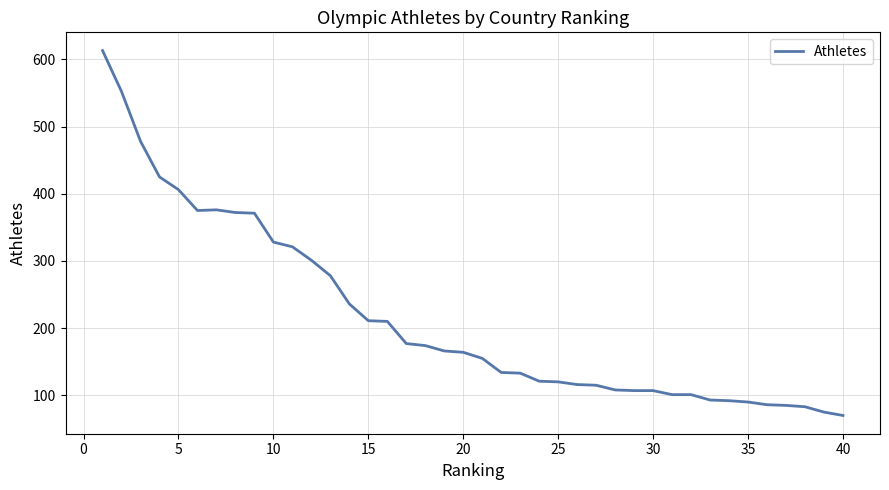

True or false: the data has more than 0 interior local peaks.

True